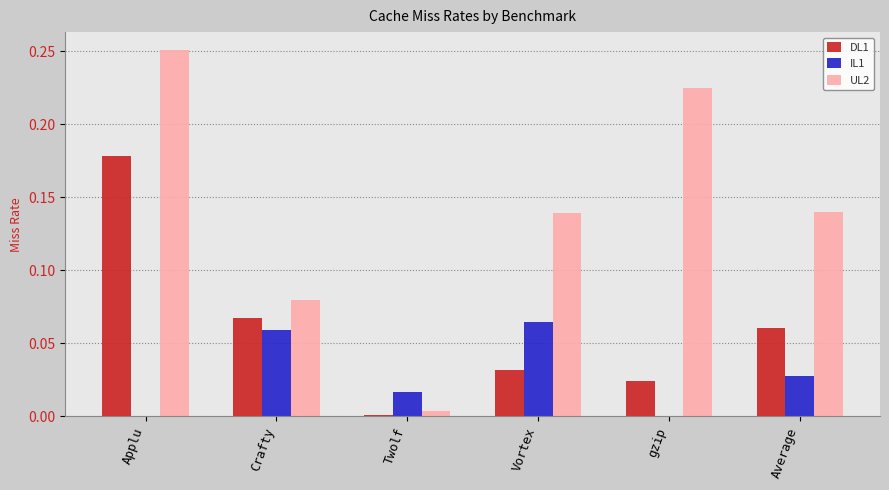

True or false: IL1 has a value of 0.0 at gzip.

True